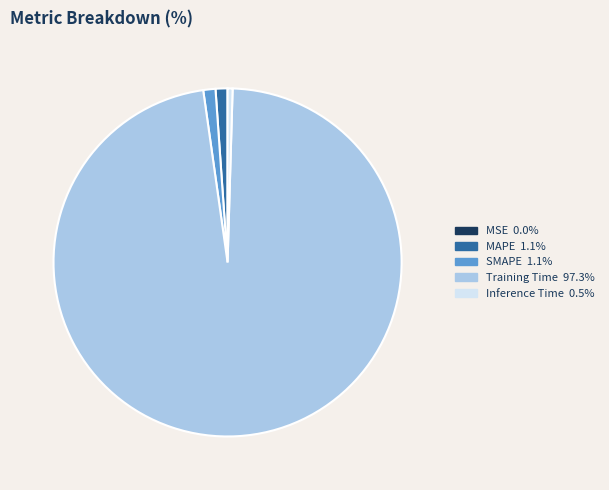

Which category accounts for the majority?

Training Time